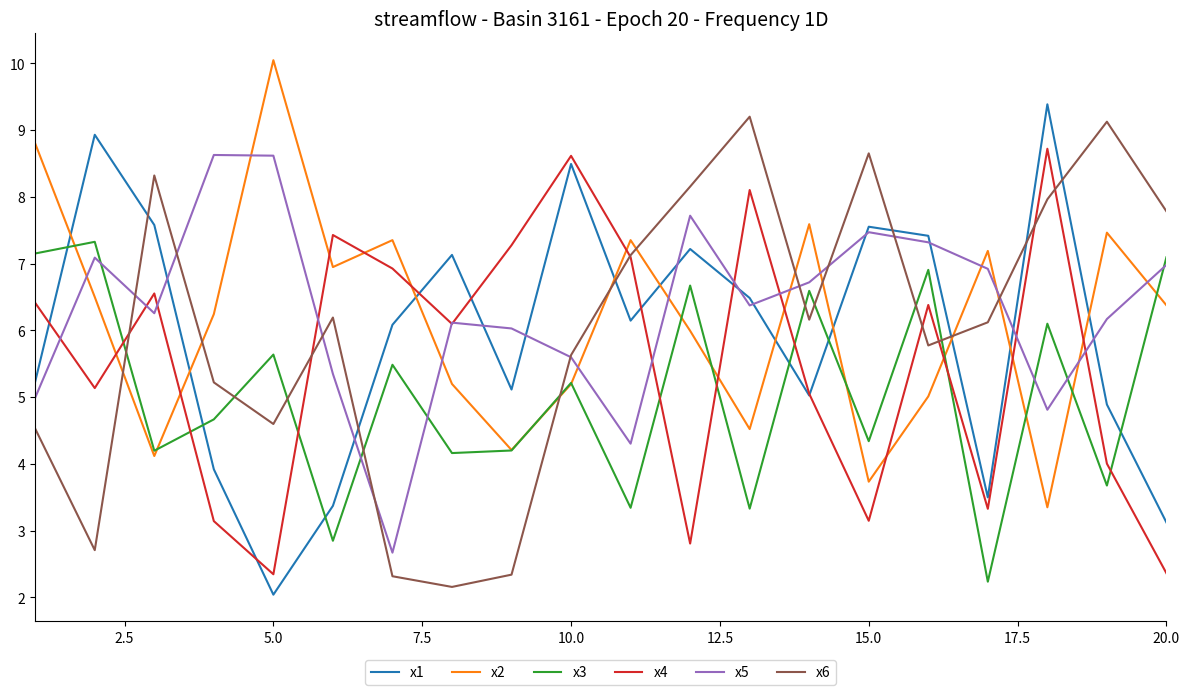

At how many categories does at least one series exceed 8?

11